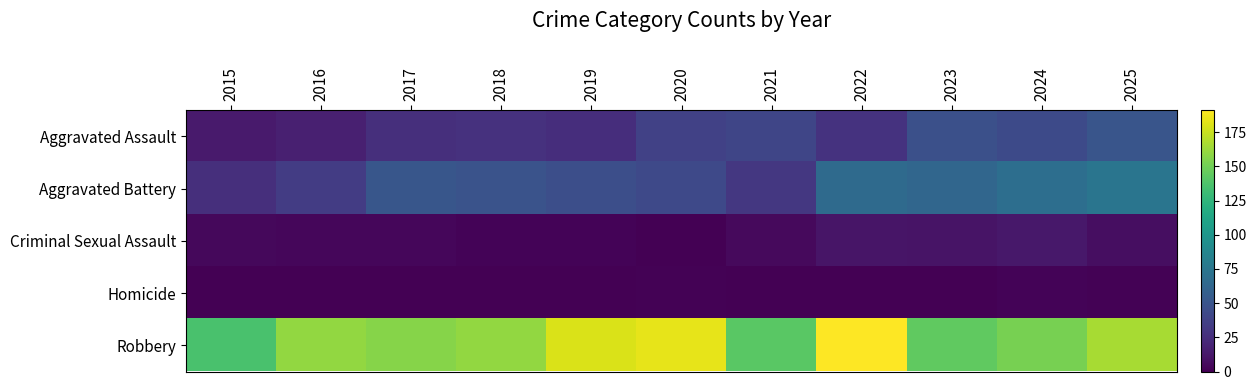

What is the spread (max minus min) of values at 2017?

156